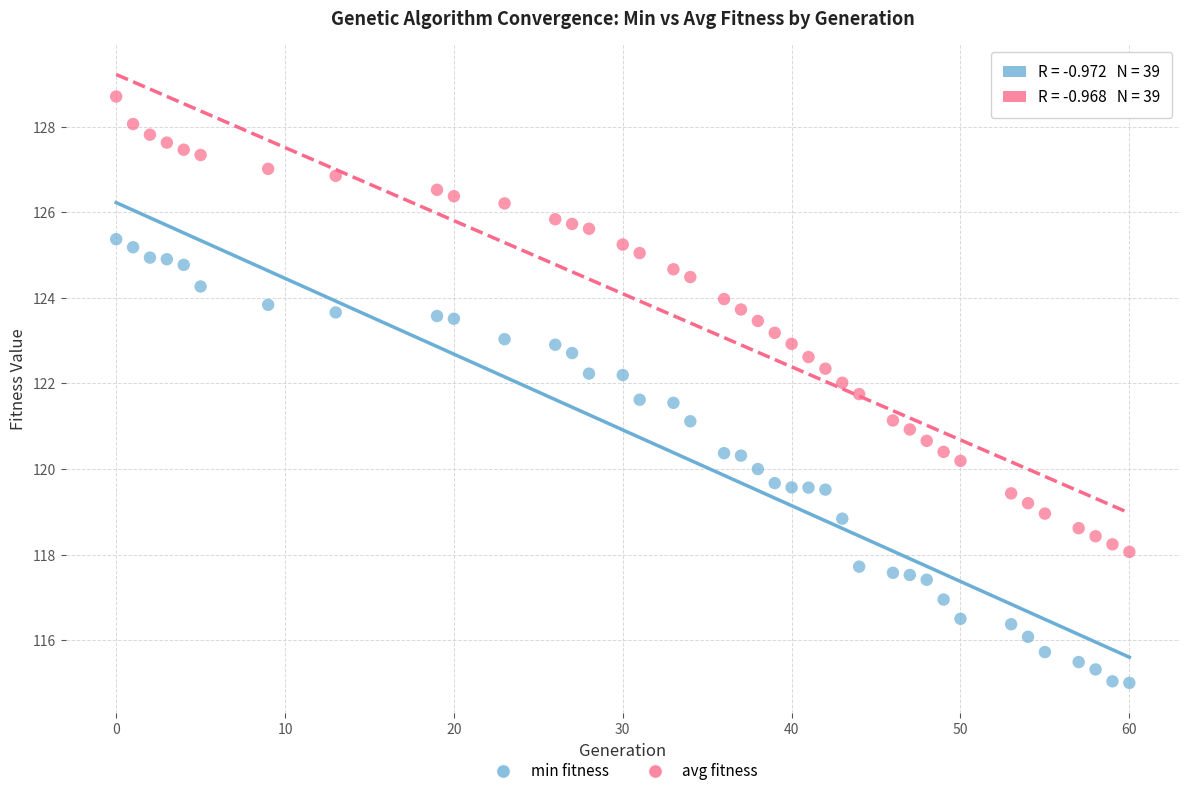

What are all the series names shown in the legend?

min fitness, avg fitness